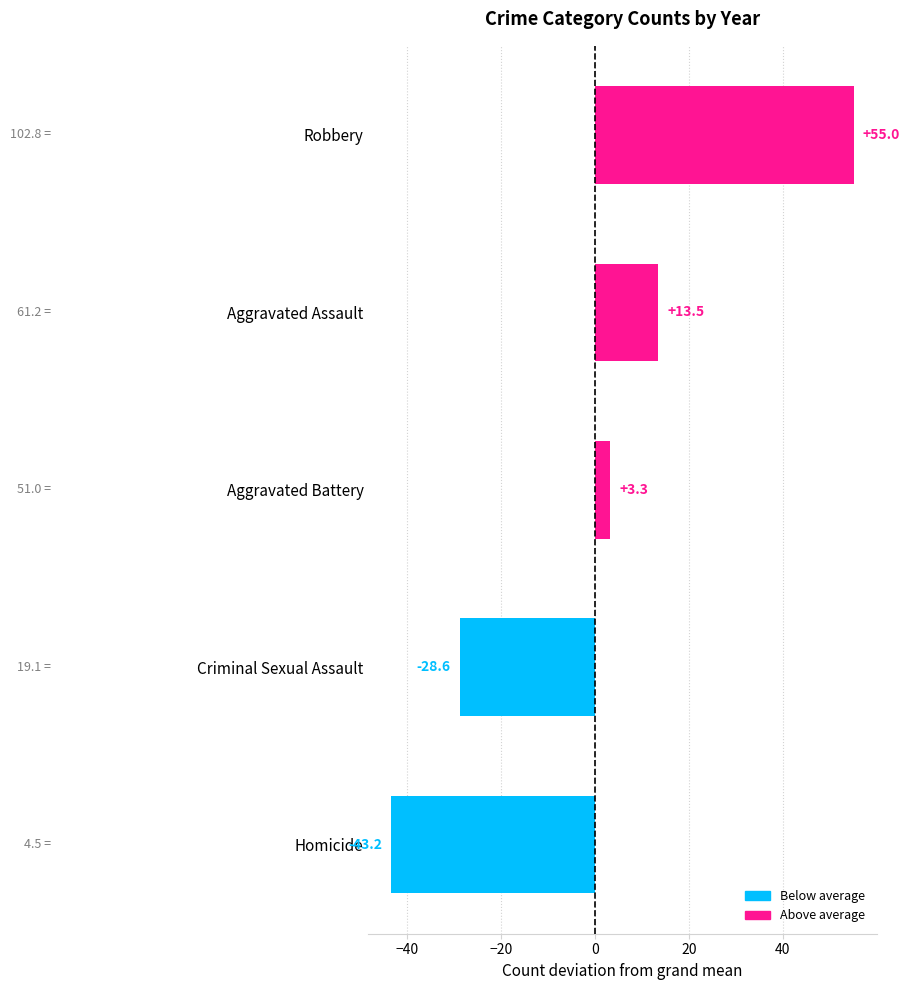

True or false: the data shows -43.3 at Criminal Sexual Assault.

False